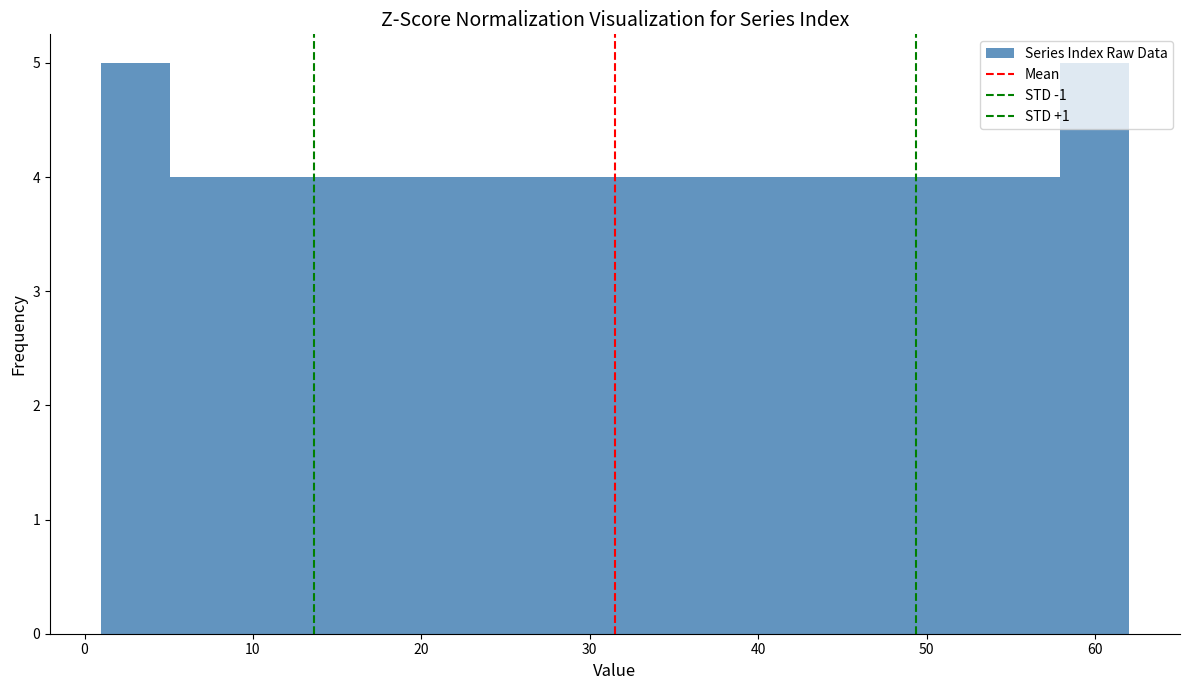

Reading left to right, transcribe this chart: for each bar, give the range it covers on the x-axis and its height. Neither the bar edges nor the heights are printed on the chart, so give them approximately, as read against the axes.

1 to 5: 5
5 to 9: 4
9 to 13: 4
13 to 17: 4
17 to 21: 4
21 to 25: 4
25 to 29: 4
29 to 34: 4
34 to 38: 4
38 to 42: 4
42 to 46: 4
46 to 50: 4
50 to 54: 4
54 to 58: 4
58 to 62: 5